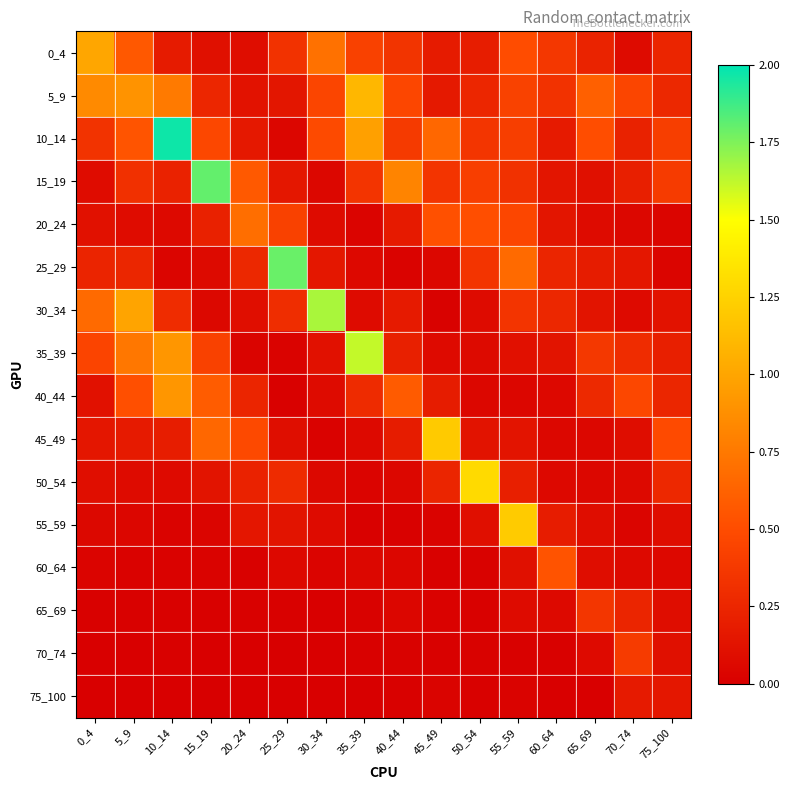

What is the difference between the highest and lowest values at 20_24?

0.7